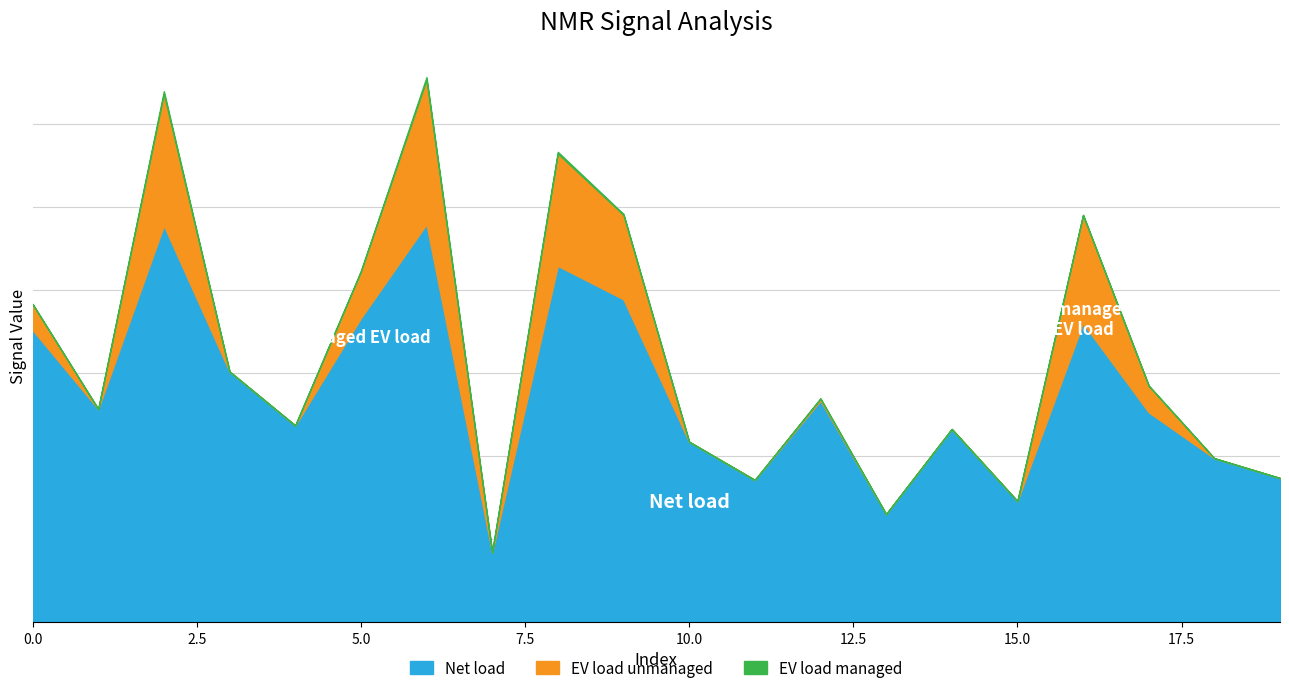

What is the value of the EV load unmanaged point at the 3rd from the left?

15.9